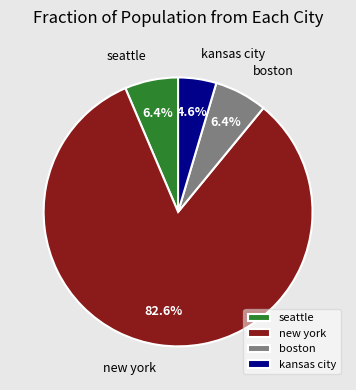

To the nearest percent, what portion does kansas city represent?

5%